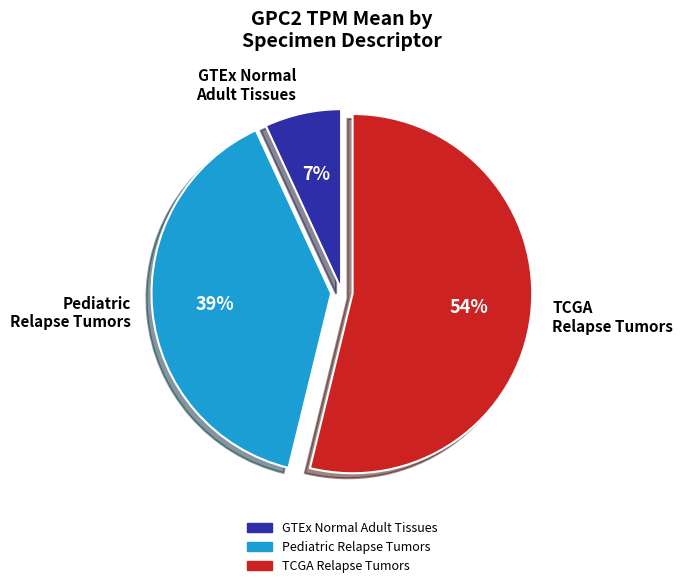

What is the majority slice?

TCGA Relapse Tumors